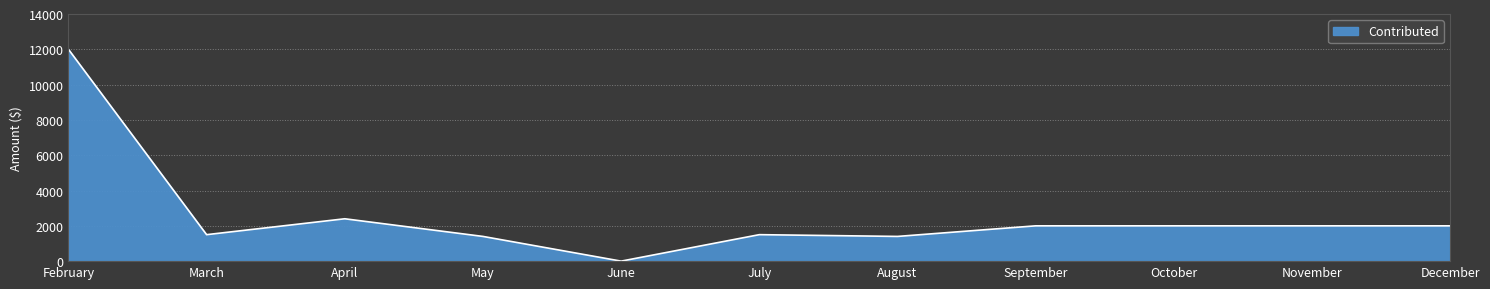

The value at February is 12000. True or false?

True